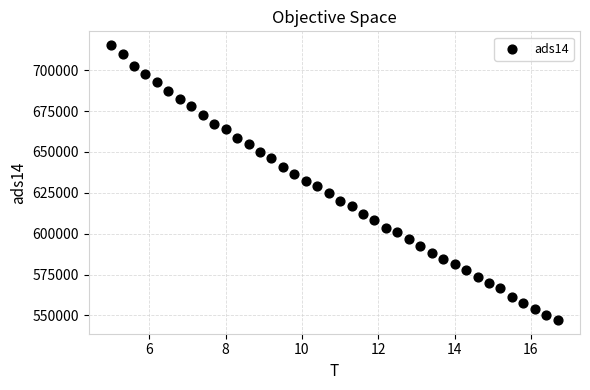

What is the range of Y values (max minus min)?

168221.3